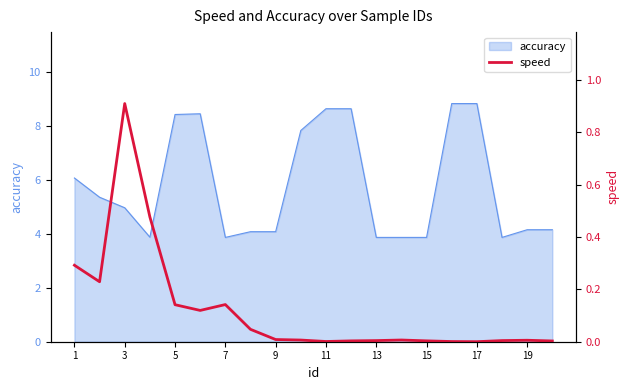

True or false: accuracy has a value of 8.4 at 5.

True